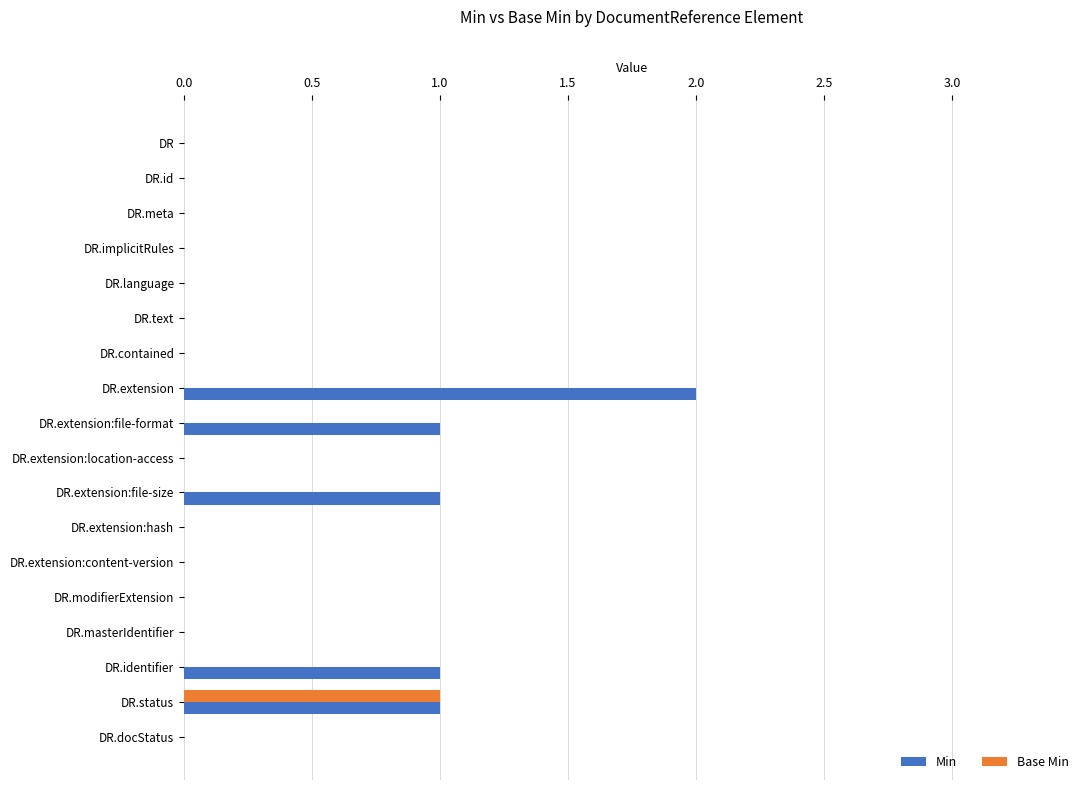

How many data points does each series have?

18